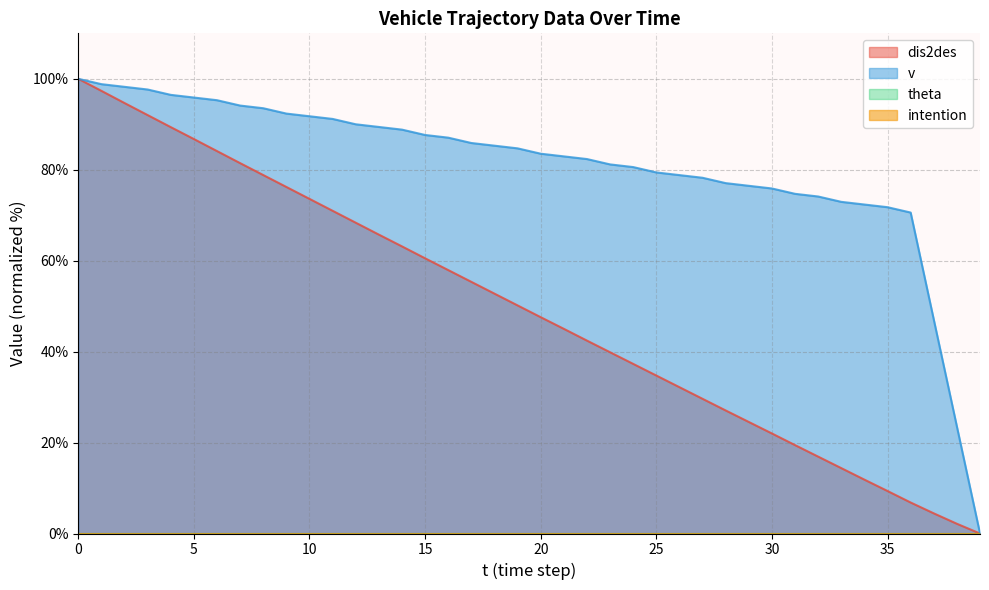

What is the value of the dis2des point at the 10th from the left?

76.2